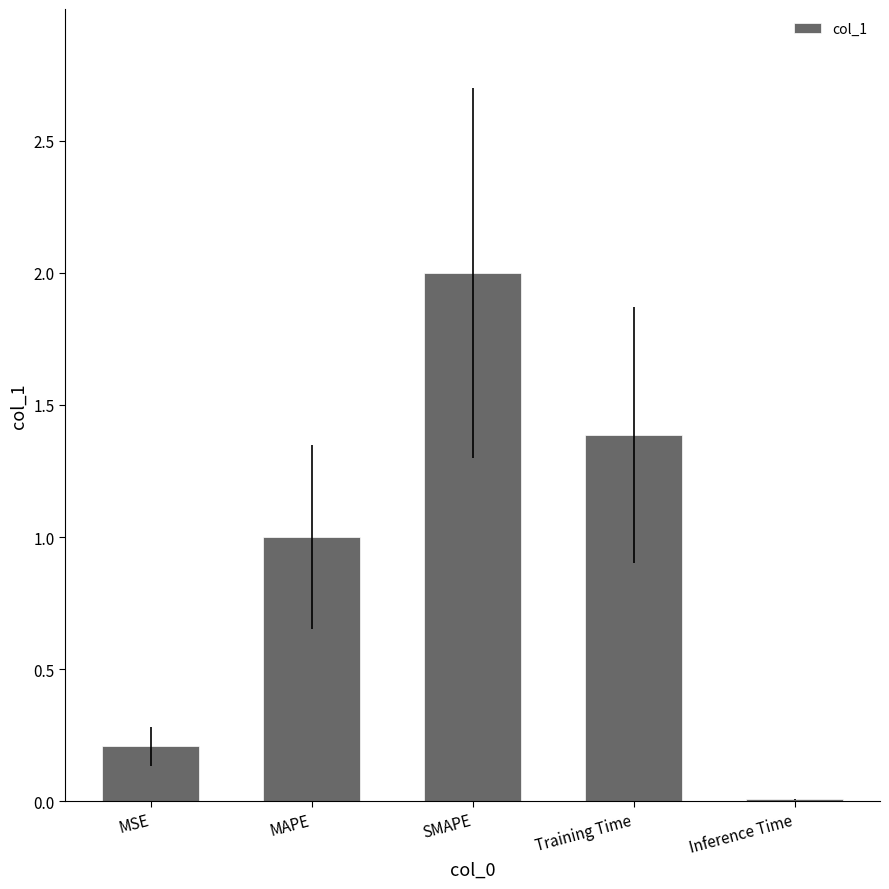

What is the maximum value shown in the chart?

2.0